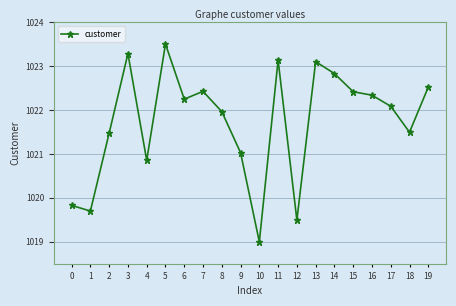

What is the difference between the values at 7 and 6?

0.2